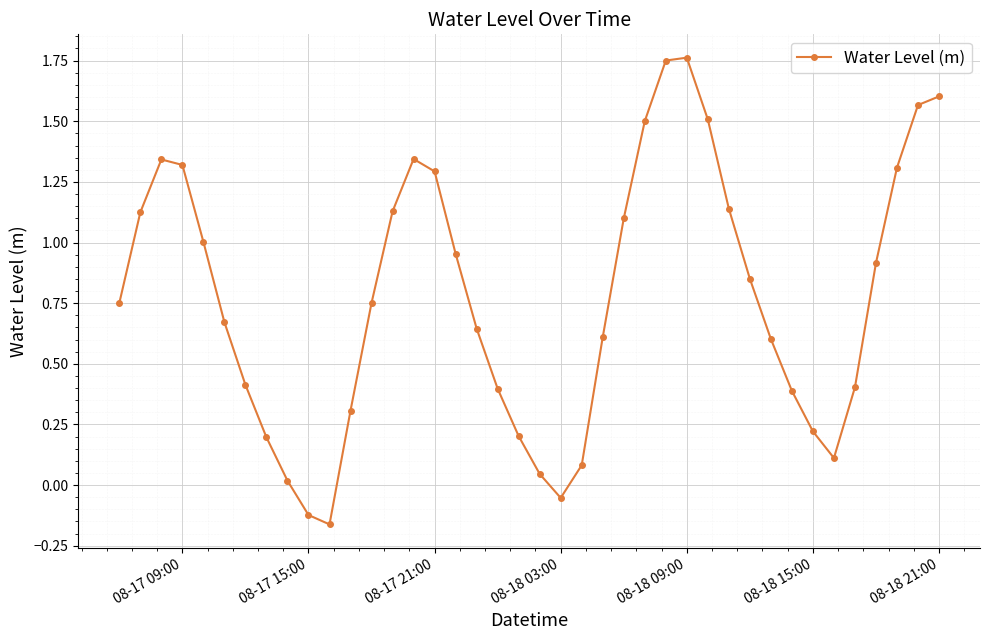

What is the difference between the second highest and second lowest values?

1.9